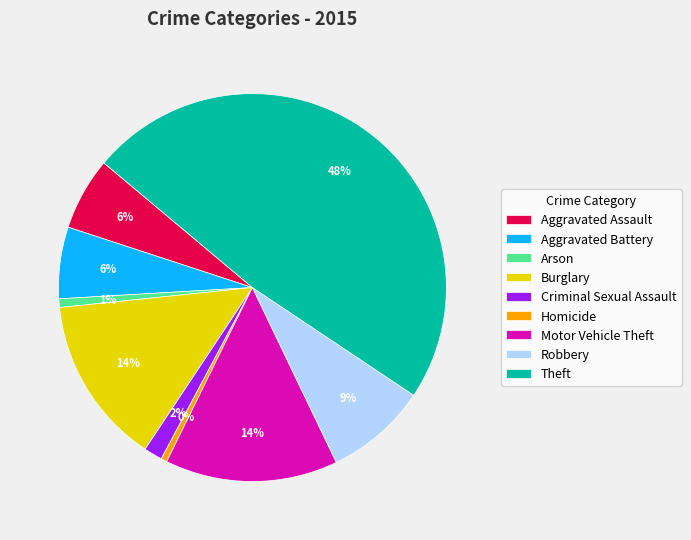

Is the sum of Aggravated Battery and Arson greater than half?

No